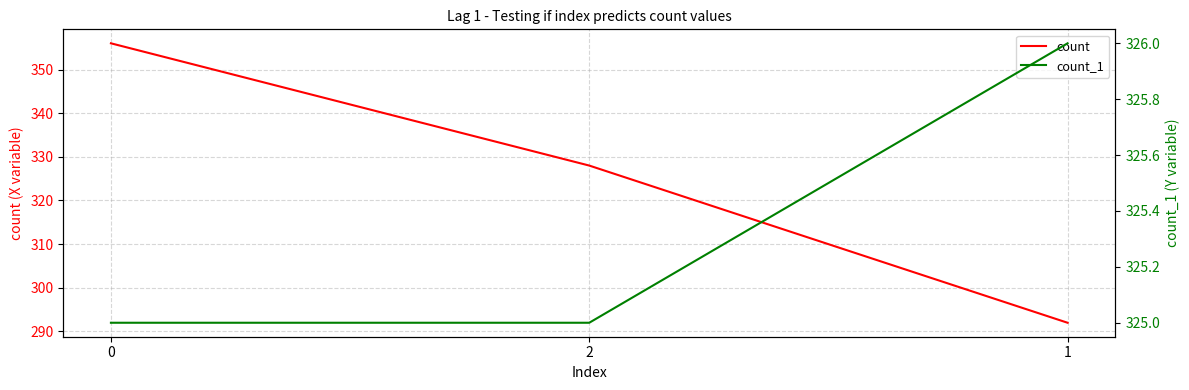

What is the average value of the count_1 series?

325